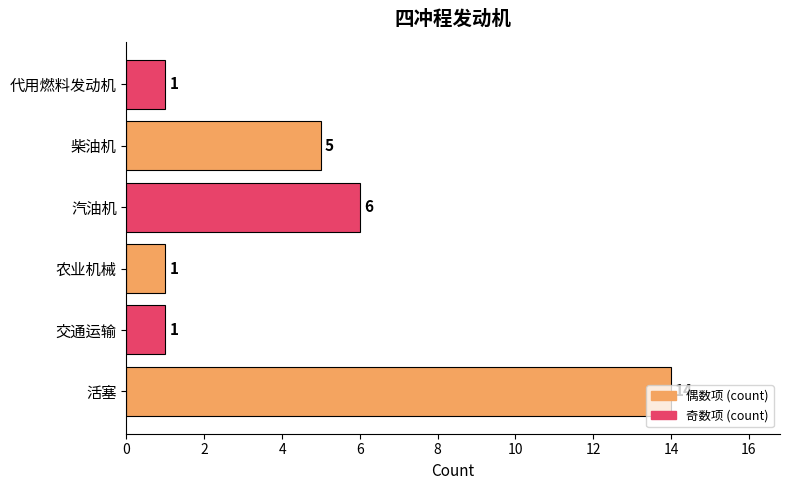

What is the ratio of the value at 汽油机 to the value at 活塞?

0.4